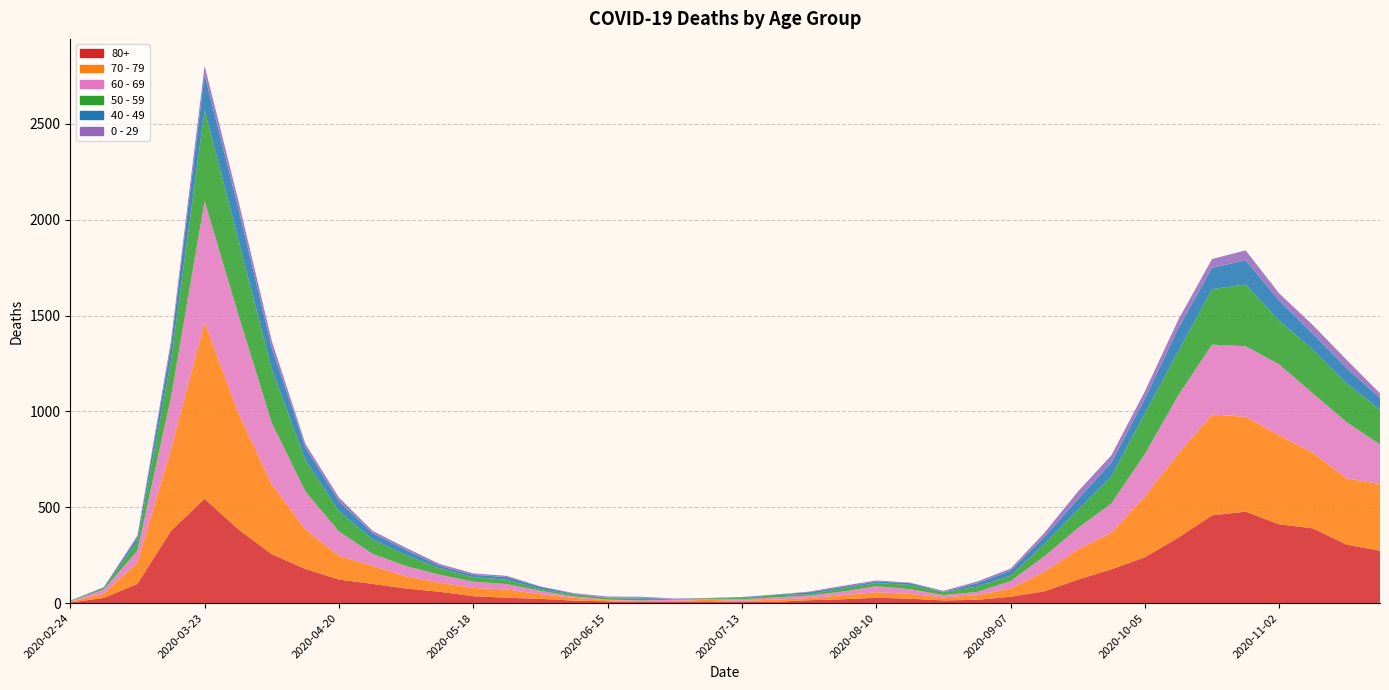

Reading left to right, transcribe all the data shown in this chart.

80+: 3	27	100	377	544	385	255	178	123	100	76	59	36	28	22	13	9	6	7	9	5	7	15	20	28	23	14	17	33	61	122	176	239	342	458	477	411	390	305	273
70 - 79: 4	22	113	427	920	608	365	206	123	94	63	47	43	43	24	14	6	5	5	8	7	11	11	21	29	25	16	24	43	102	157	191	318	439	526	495	464	394	346	348
60 - 69: 2	22	61	272	634	514	320	199	128	63	54	42	33	28	18	8	3	3	6	3	8	12	13	19	31	25	12	17	39	80	112	152	221	305	364	368	370	310	294	206
50 - 59: 3	7	48	190	475	392	281	163	106	75	57	33	23	23	9	10	8	9	3	5	6	12	8	16	16	22	15	28	28	64	95	142	212	230	290	322	227	228	202	182
40 - 49: 0	5	21	79	183	163	111	66	51	33	27	13	12	14	12	3	2	5	1	1	4	2	10	8	8	10	2	17	26	38	55	72	76	120	111	126	105	83	80	60
0 - 29: 1	0	10	25	47	42	36	19	20	12	11	10	8	6	2	4	6	5	2	1	2	1	3	6	6	2	5	9	11	20	40	38	39	44	46	52	38	45	43	25